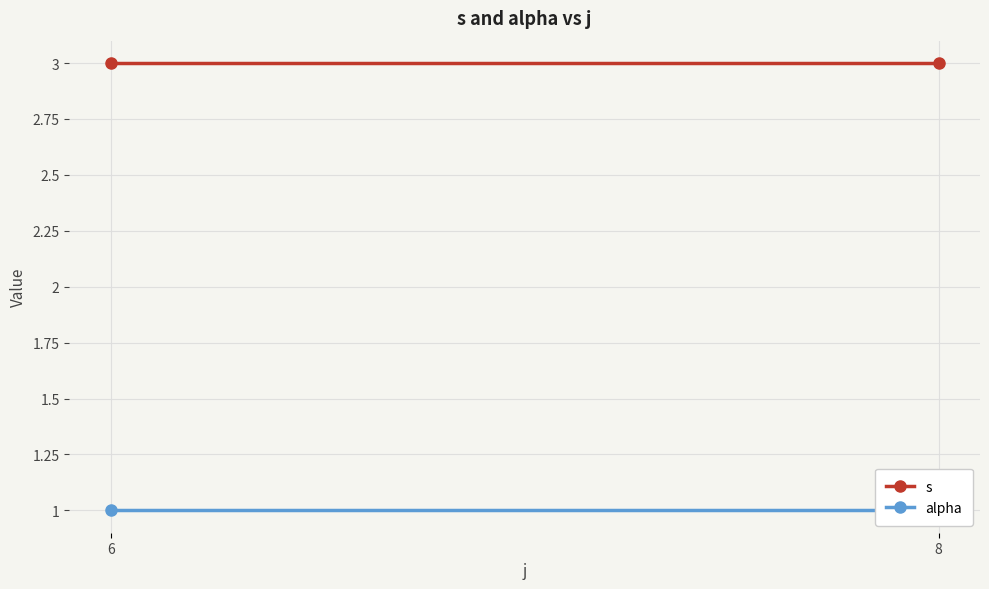

Rank the categories by s value from lowest to highest.

6, 8